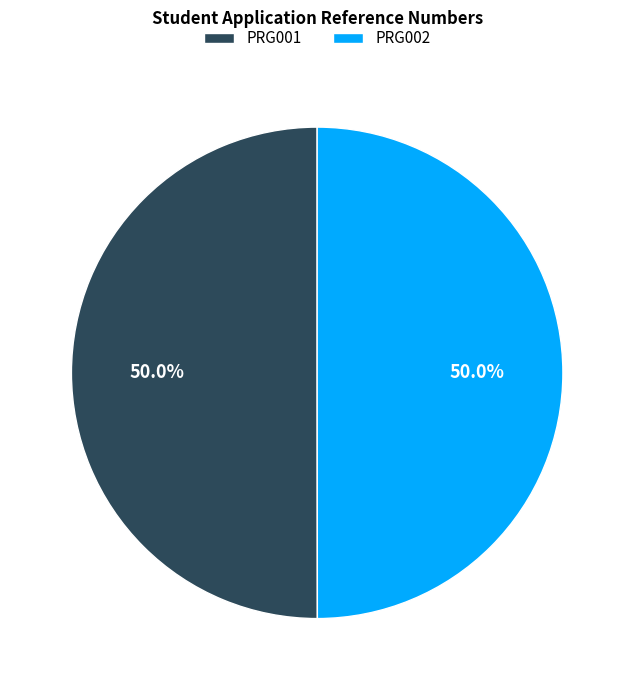

What is the ratio of the value at PRG001 to the value at PRG002?

1.0